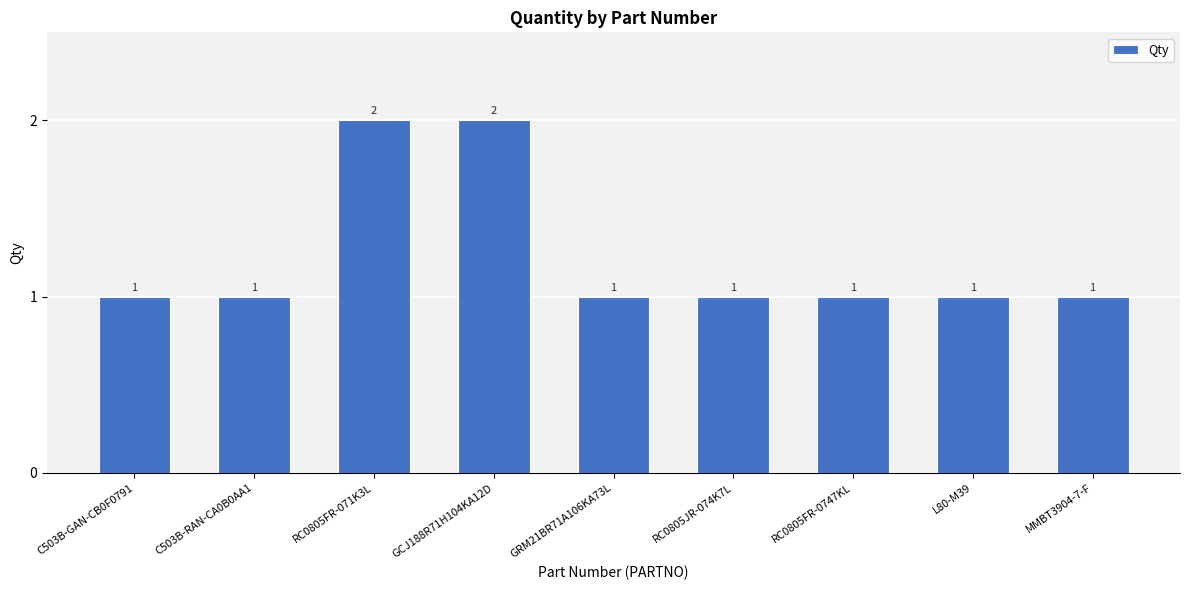

Approximately how many times larger is the value at RC0805FR-0747KL compared to GCJ188R71H104KA12D?

0.5